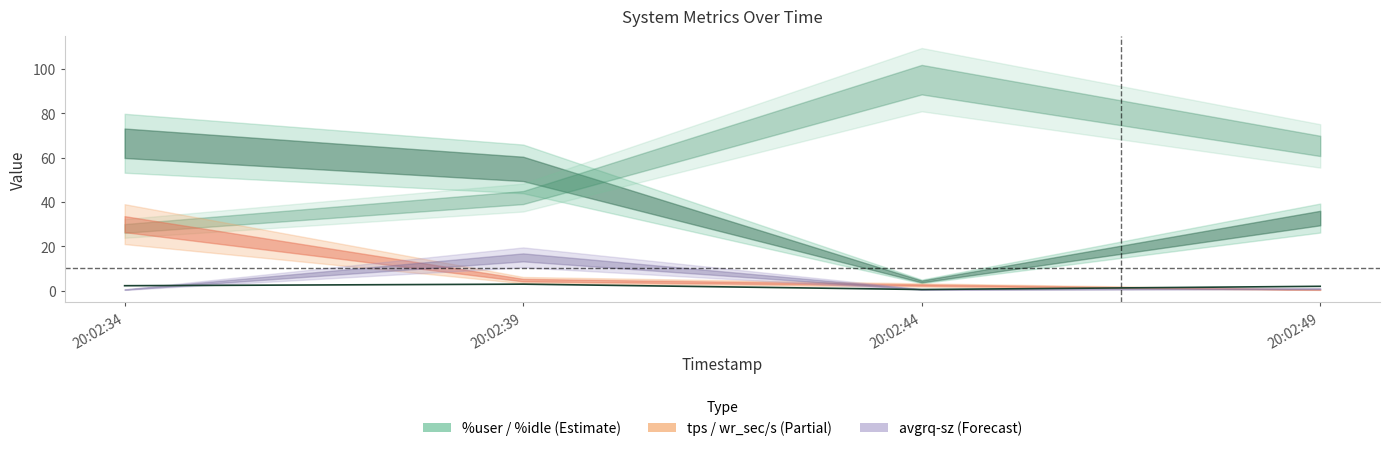

Count the number of categories in the chart.

4